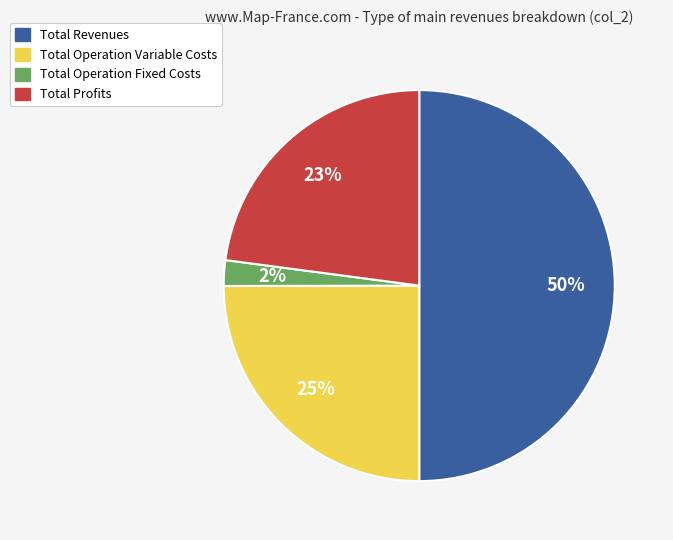

To the nearest percent, what is the average slice percentage?

25%